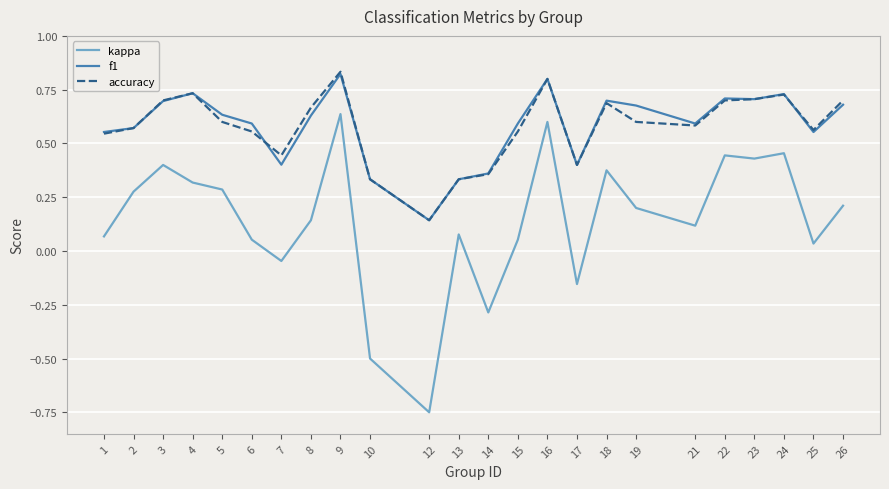

Which category has the highest value across all series?

9